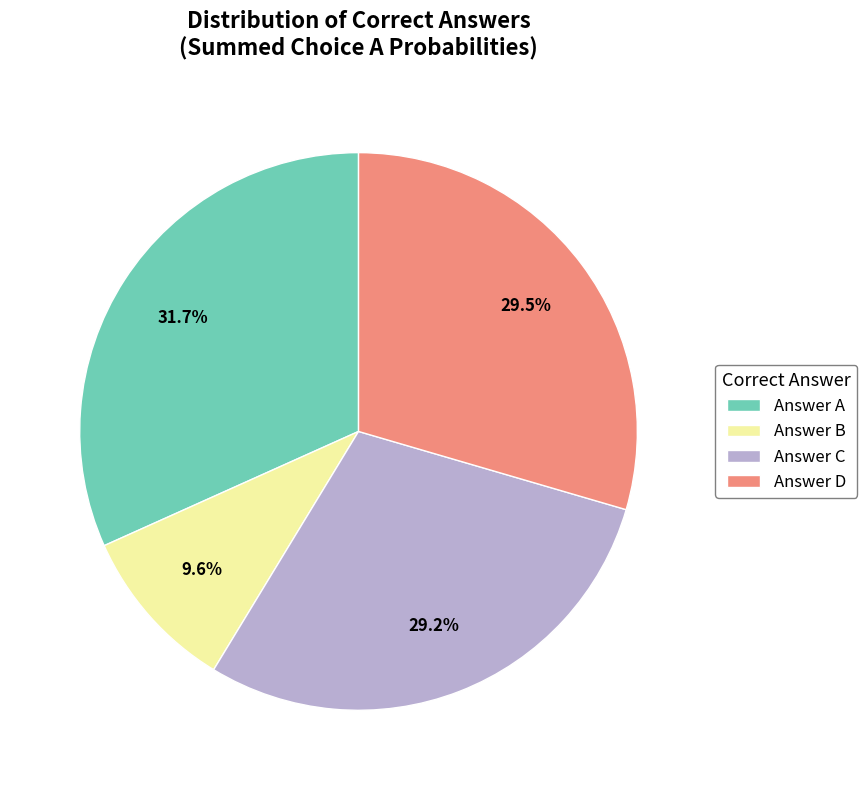

Is there a majority slice in this chart?

No